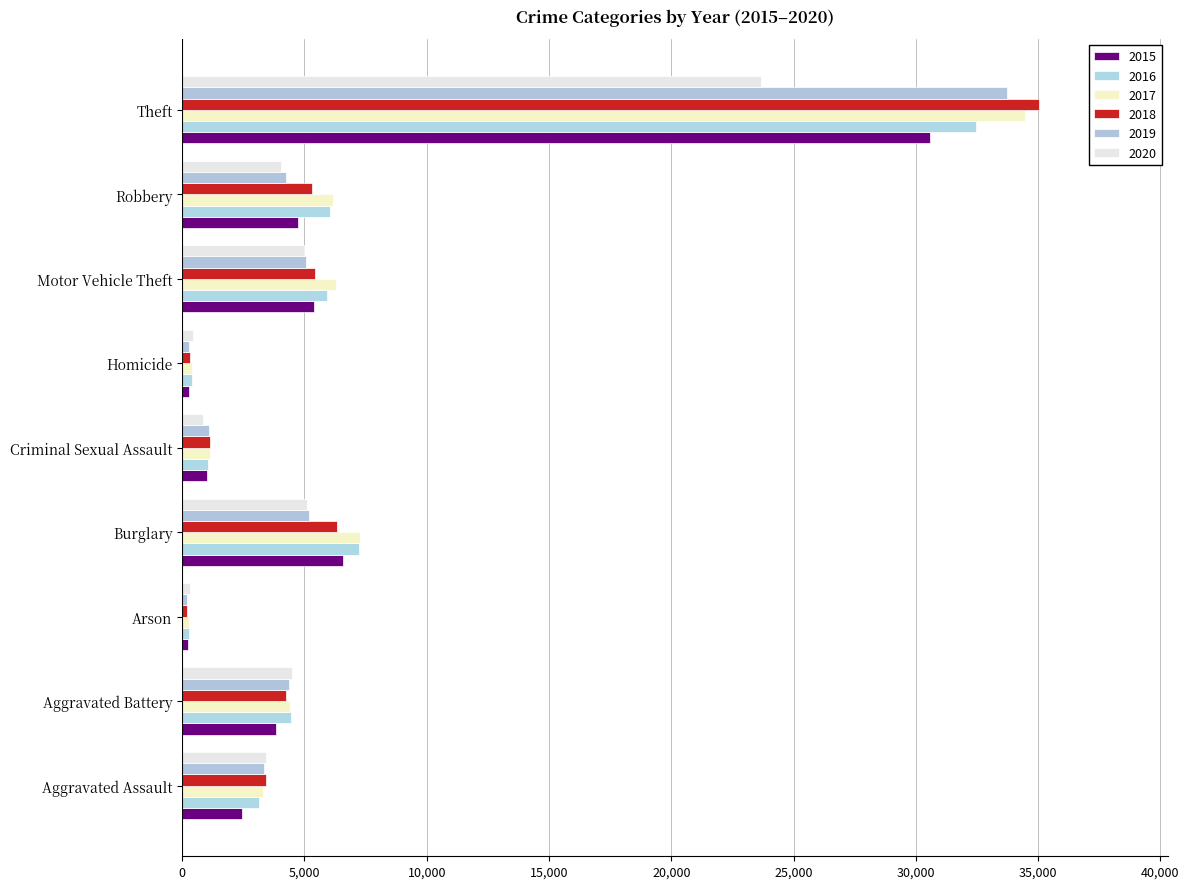

How many distinct data groups are displayed?

6